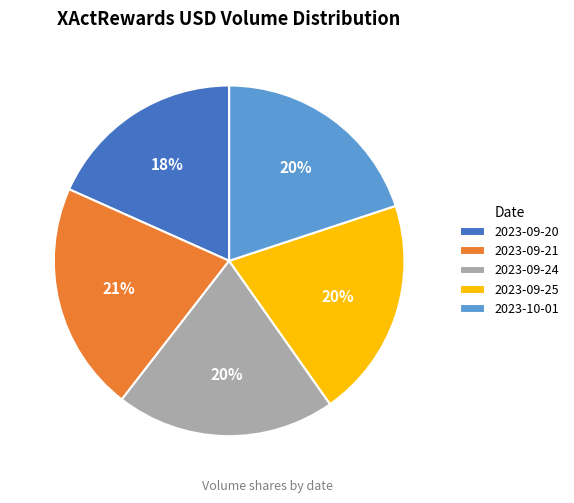

What percentage is the 2023-10-01 slice, to the nearest percent?

20%